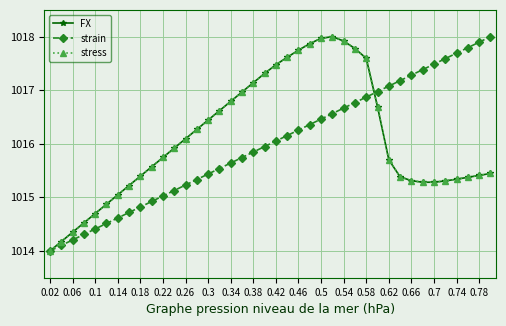

Reading left to right, extract all data points from this chart.

FX: 1014.0	1014.2	1014.3	1014.5	1014.7	1014.9	1015.0	1015.2	1015.4	1015.6	1015.7	1015.9	1016.1	1016.3	1016.4	1016.6	1016.8	1017.0	1017.1	1017.3	1017.5	1017.6	1017.7	1017.9	1018.0	1018.0	1017.9	1017.8	1017.6	1016.7	1015.7	1015.4	1015.3	1015.3	1015.3	1015.3	1015.3	1015.4	1015.4	1015.4
strain: 1014.0	1014.1	1014.2	1014.3	1014.4	1014.5	1014.6	1014.7	1014.8	1014.9	1015.0	1015.1	1015.2	1015.3	1015.4	1015.5	1015.6	1015.7	1015.8	1015.9	1016.1	1016.2	1016.3	1016.4	1016.5	1016.6	1016.7	1016.8	1016.9	1017.0	1017.1	1017.2	1017.3	1017.4	1017.5	1017.6	1017.7	1017.8	1017.9	1018.0
stress: 1014.0	1014.2	1014.3	1014.5	1014.7	1014.9	1015.0	1015.2	1015.4	1015.6	1015.7	1015.9	1016.1	1016.3	1016.4	1016.6	1016.8	1017.0	1017.1	1017.3	1017.5	1017.6	1017.7	1017.9	1018.0	1018.0	1017.9	1017.8	1017.6	1016.7	1015.7	1015.4	1015.3	1015.3	1015.3	1015.3	1015.3	1015.4	1015.4	1015.4